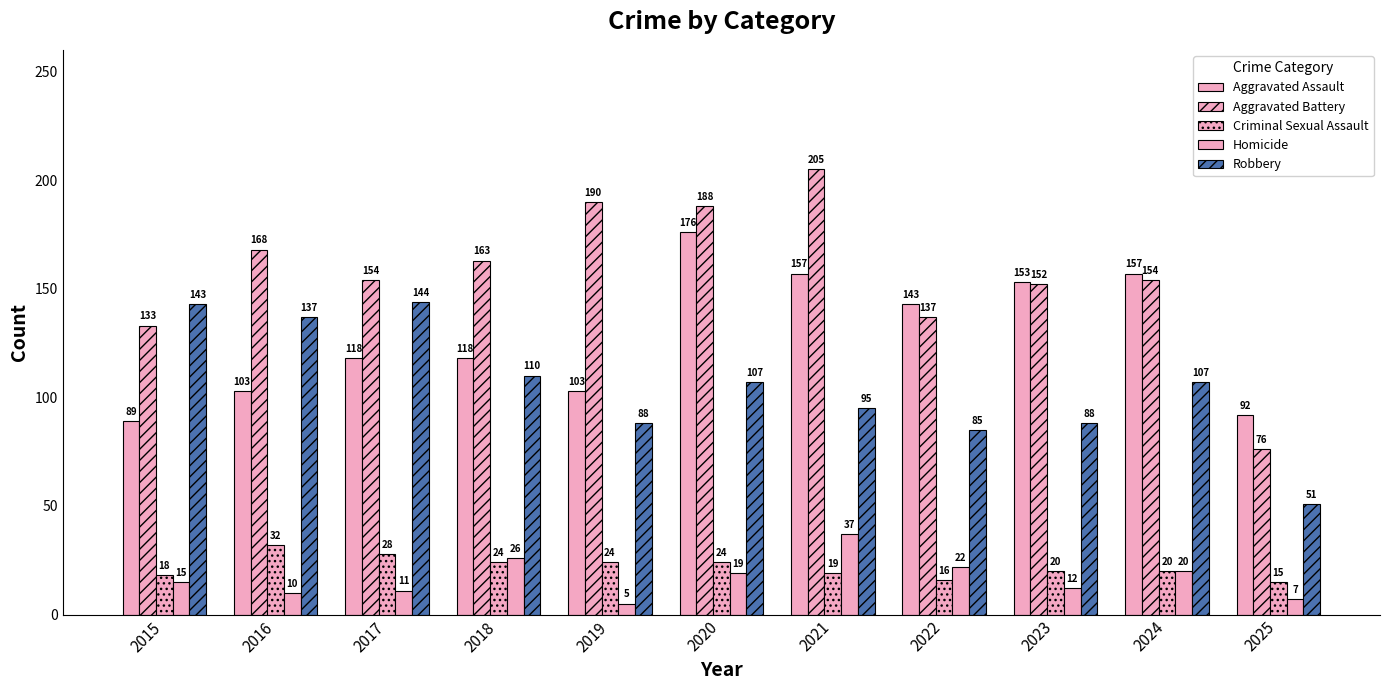

How many values in the Homicide series are below 15?

5